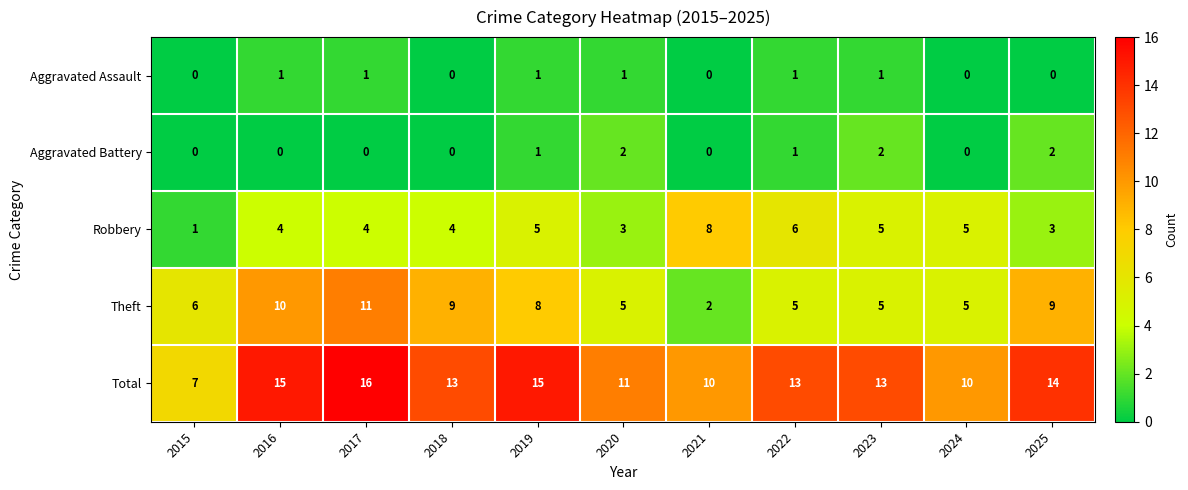

List the series in order of their peak value, lowest first.

Aggravated Assault, Aggravated Battery, Robbery, Theft, Total